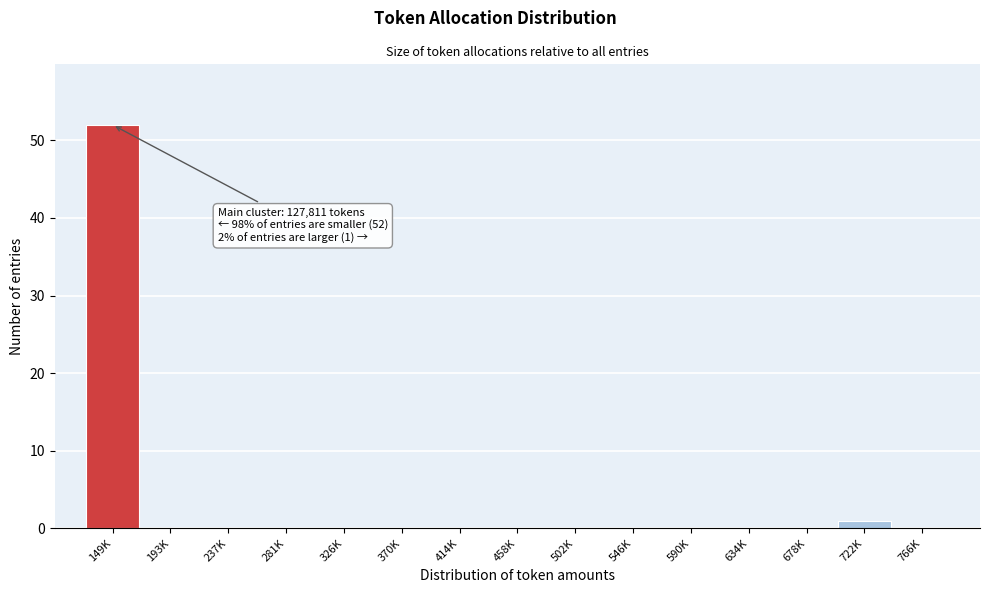

Reading left to right, list all the values displayed in this chart.

149K=52	193K=0	237K=0	281K=0	326K=0	370K=0	414K=0	458K=0	502K=0	546K=0	590K=0	634K=0	678K=0	722K=1	766K=0